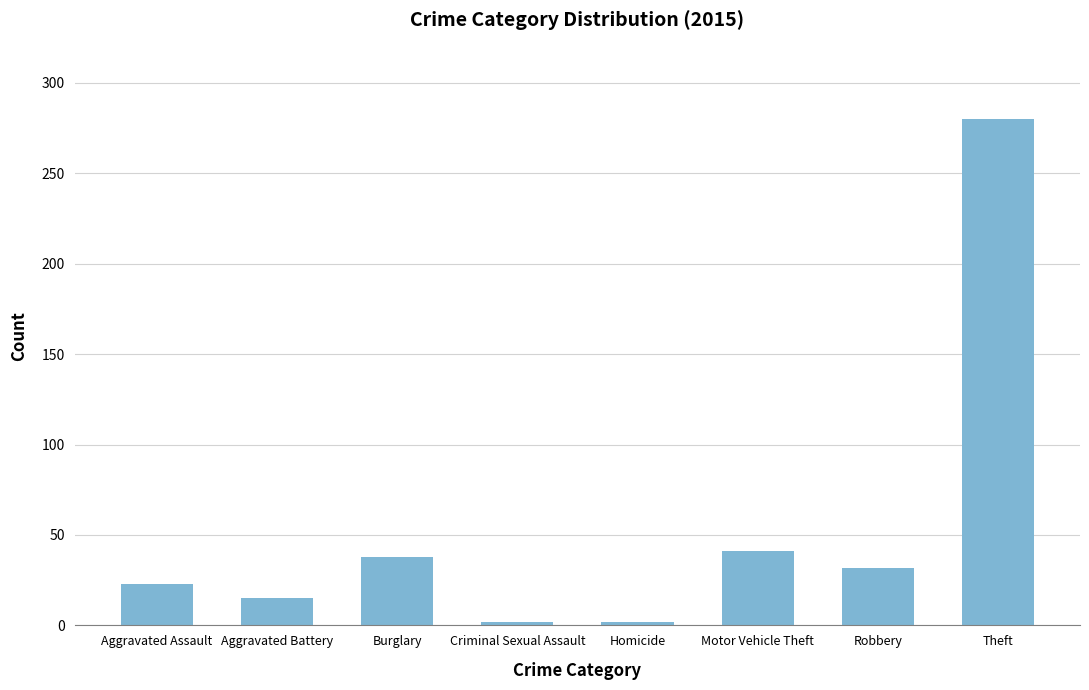

The chart shows a value of 21 at Burglary. True or false?

False